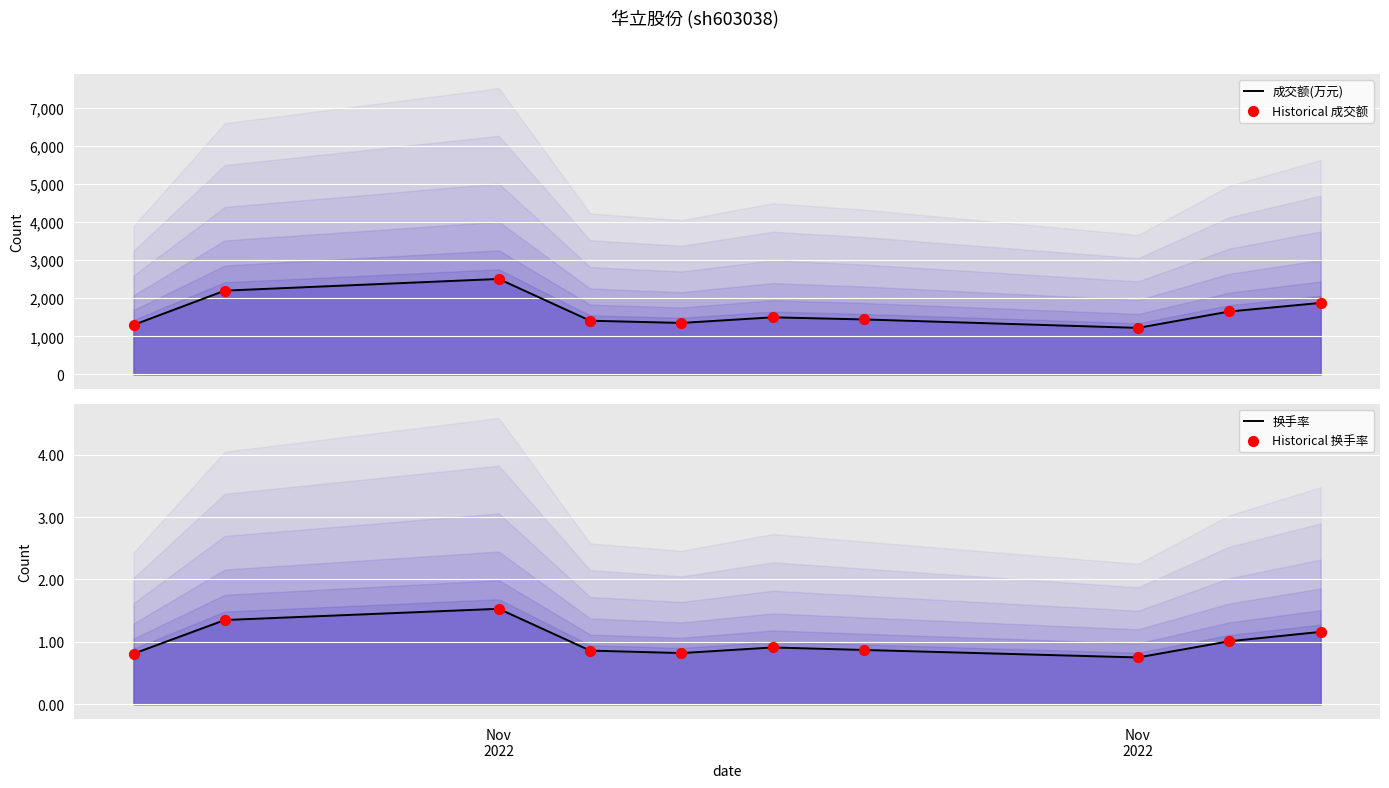

Which series has the largest total across all categories?

成交额(万元)